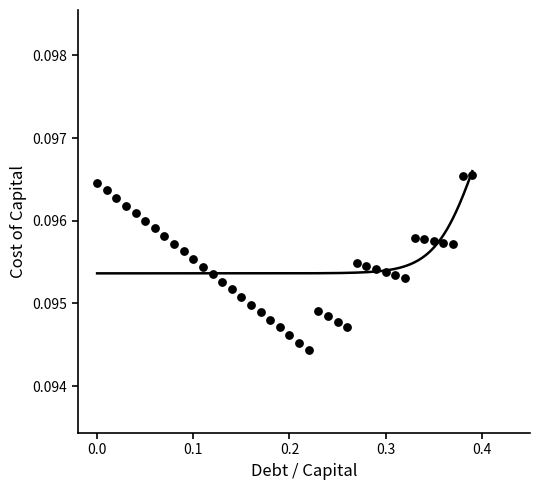

What is the range of X values (max minus min)?

0.4